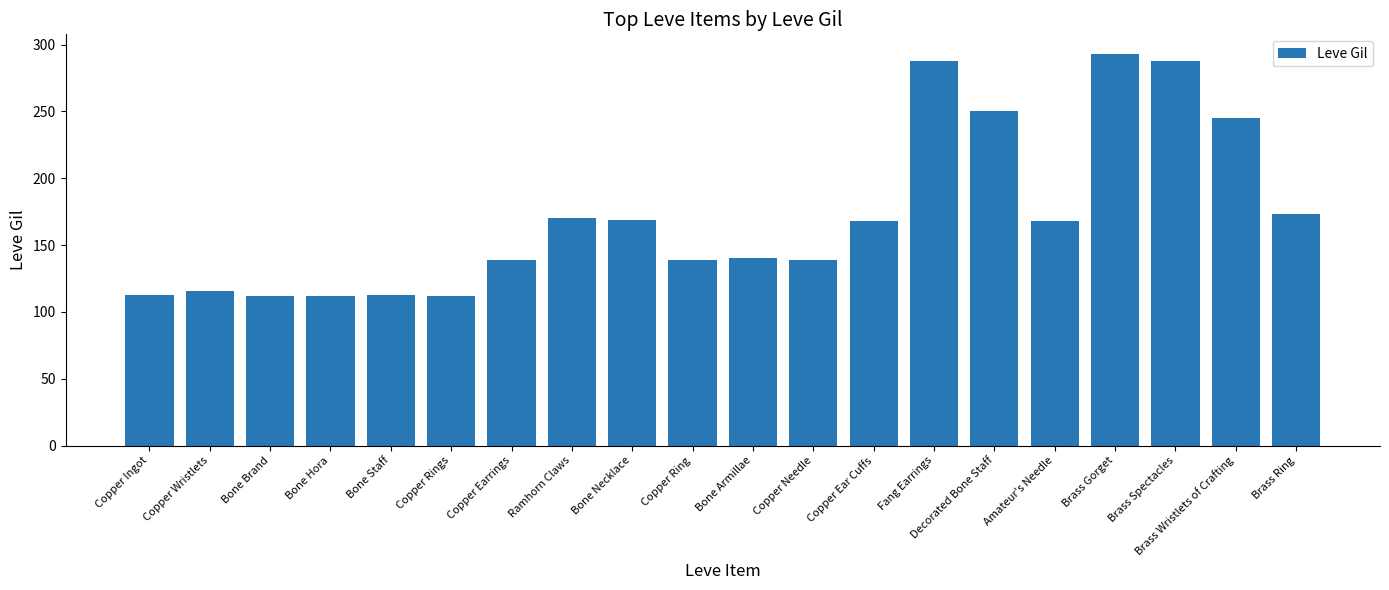

What is the label of the 7th bar from the right?

Fang Earrings